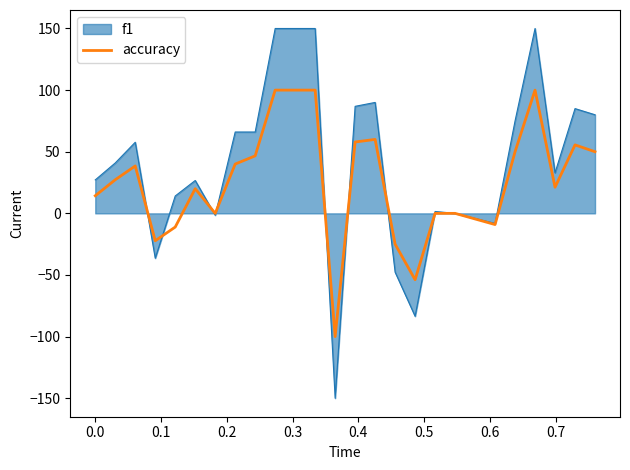

Which series has the widest spread of values?

f1